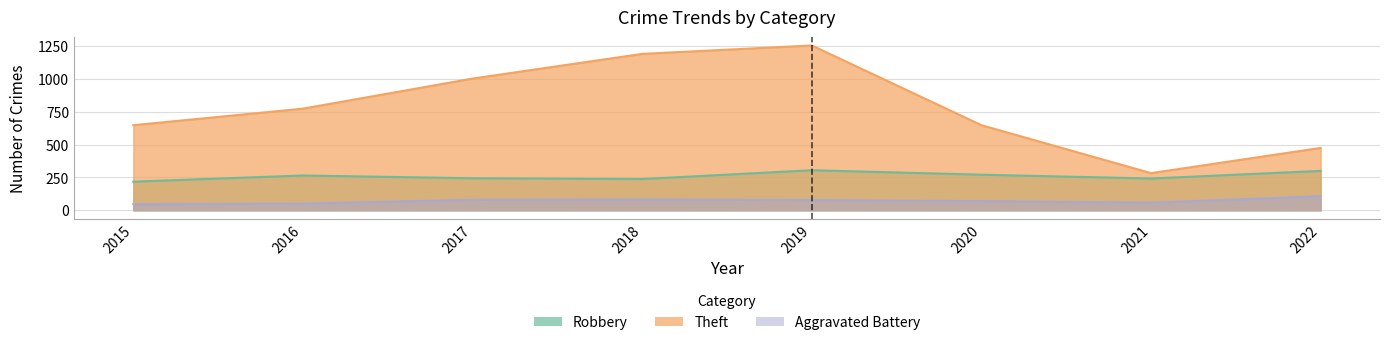

How many lines are shown in the chart?

3